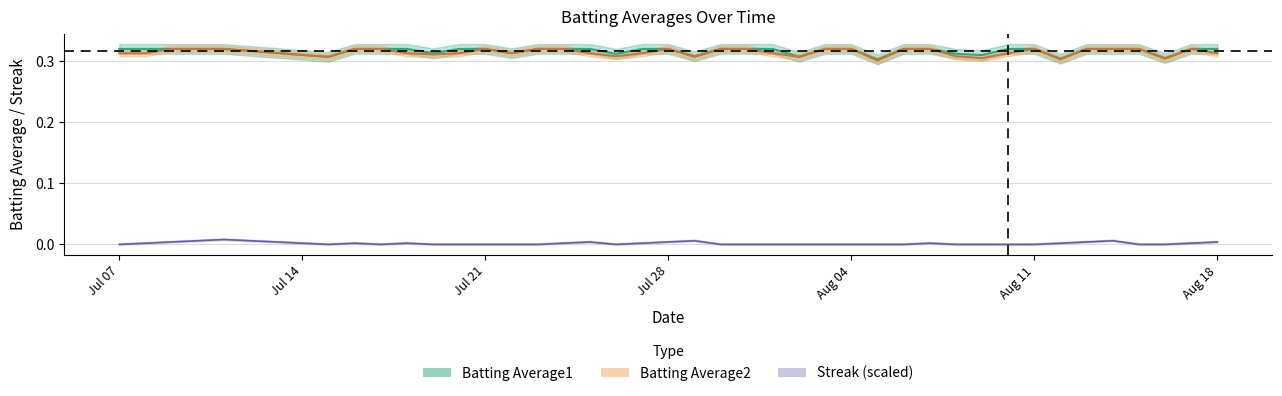

What is the value of the Batting Average2 point at the 19th from the left?

0.3